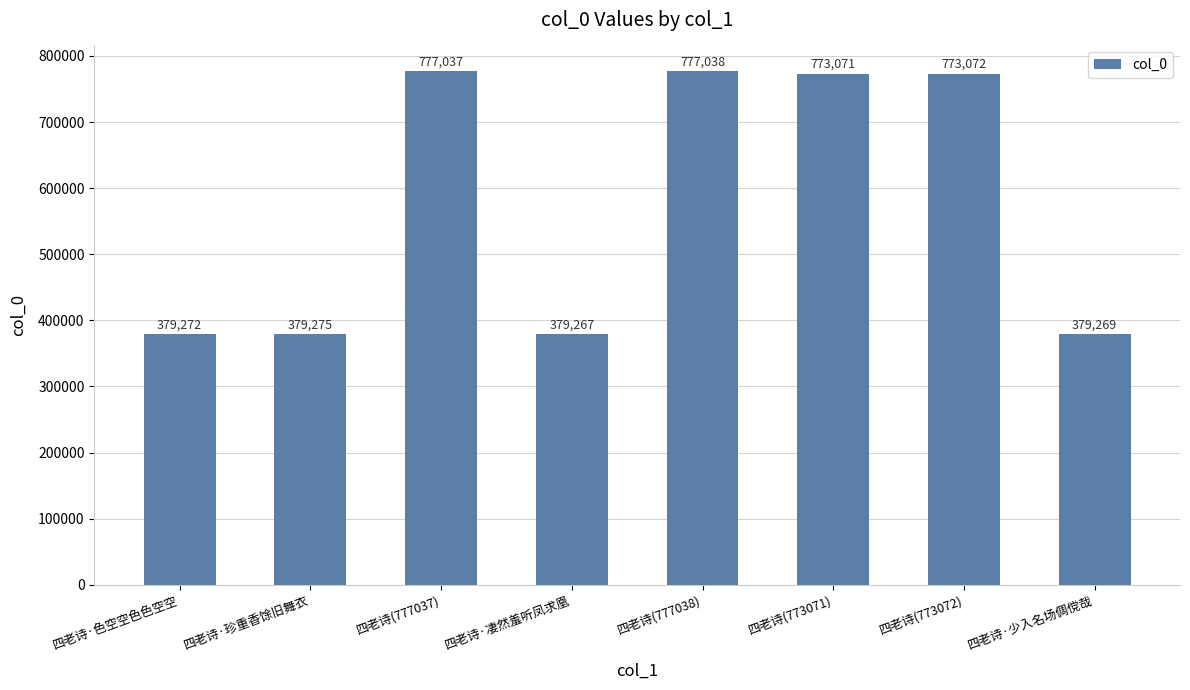

What is the label of the 8th bar from the right?

四老诗·色空空色色空空